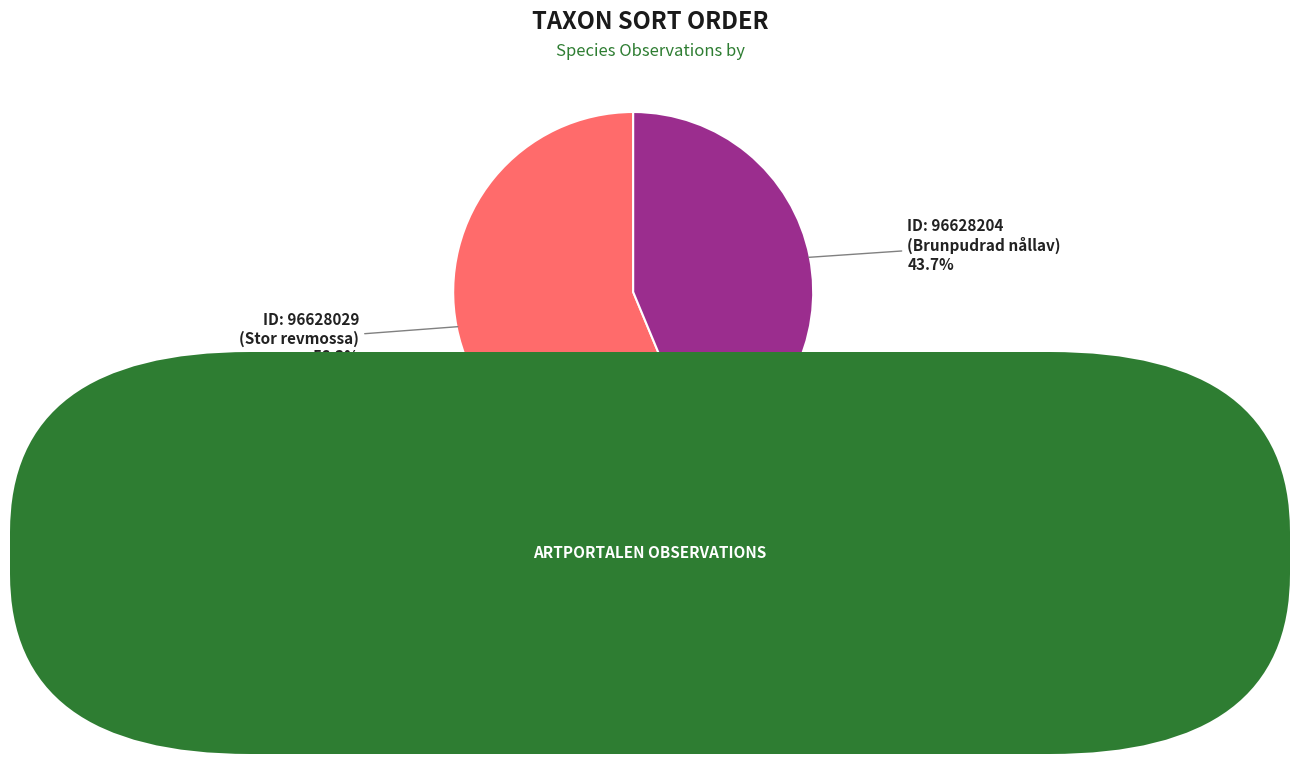

Count the number of slices in the pie.

2